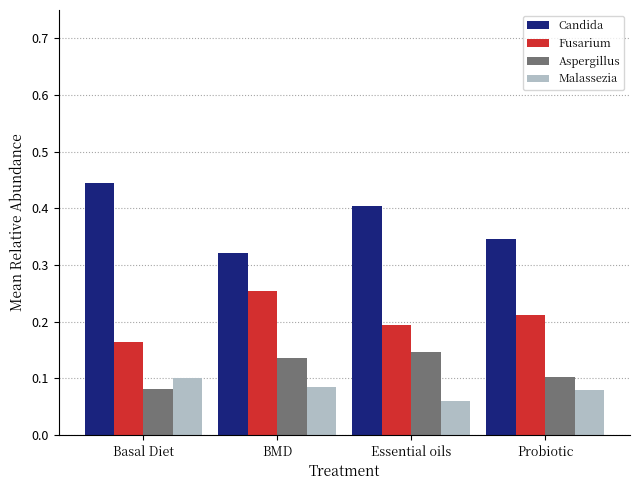

What is the label of the 2nd bar from the right?

Essential oils